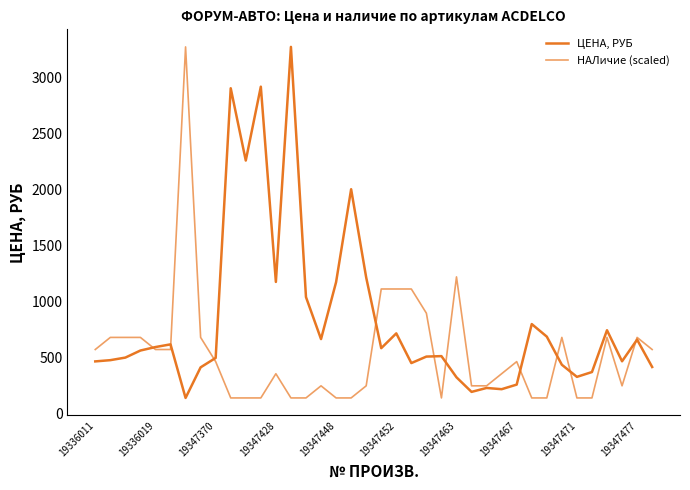

Does the chart display data point markers on the line(s)?

No